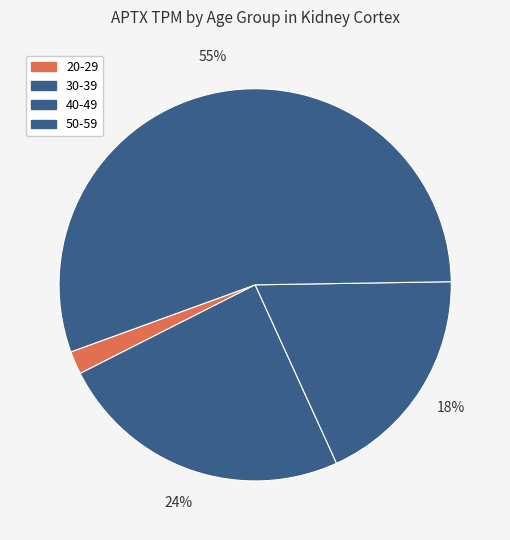

How many slices are in this pie chart?

4